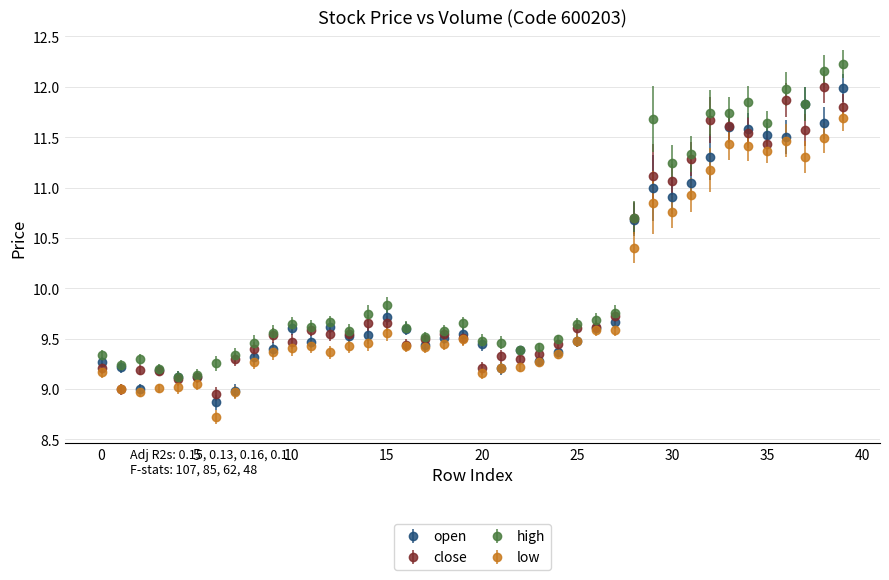

True or false: low has more than 2 points higher than both neighbors.

True